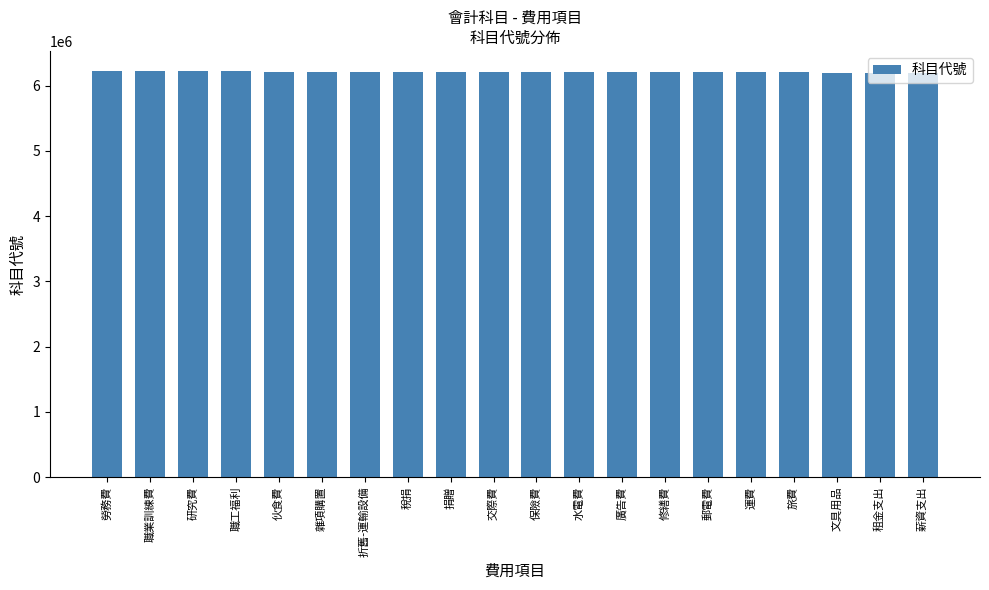

The chart shows a value of 6219000 at 職工福利. True or false?

True